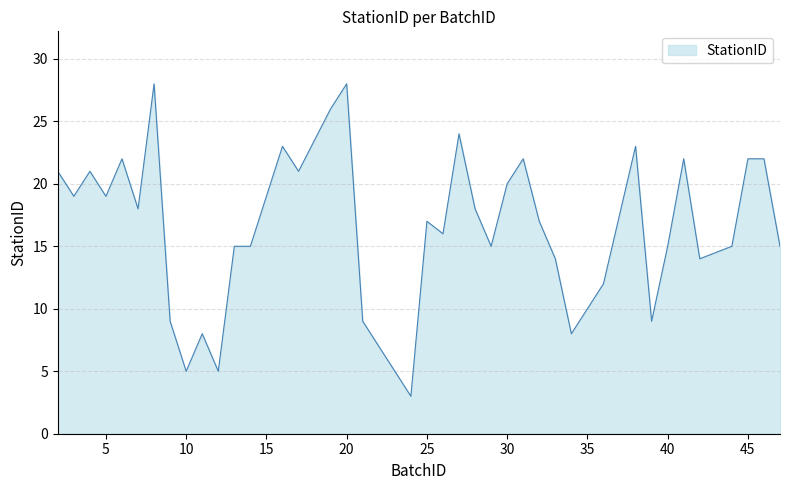

What is the greatest value displayed?

28